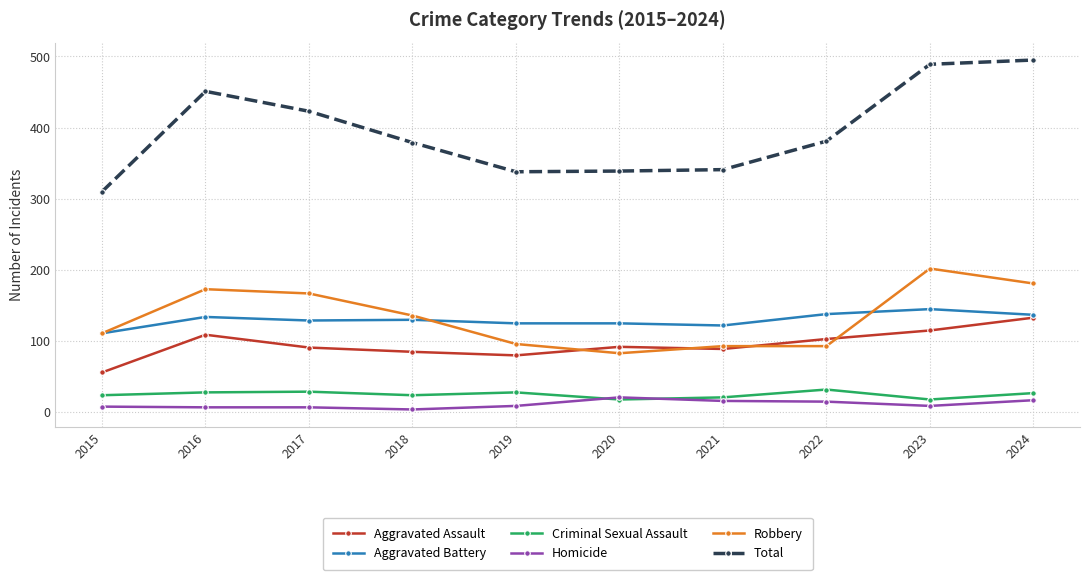

At 2017, list the series in order from smallest to largest.

Homicide, Criminal Sexual Assault, Aggravated Assault, Aggravated Battery, Robbery, Total